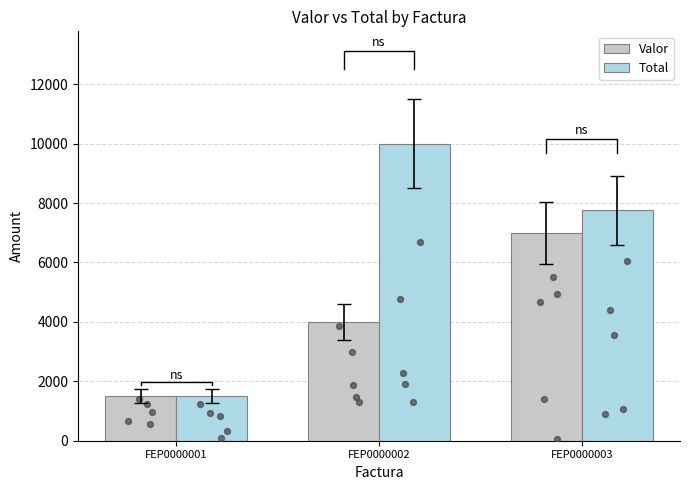

Is the value of Valor at FEP0000001 greater than the value of Total at FEP0000001?

No